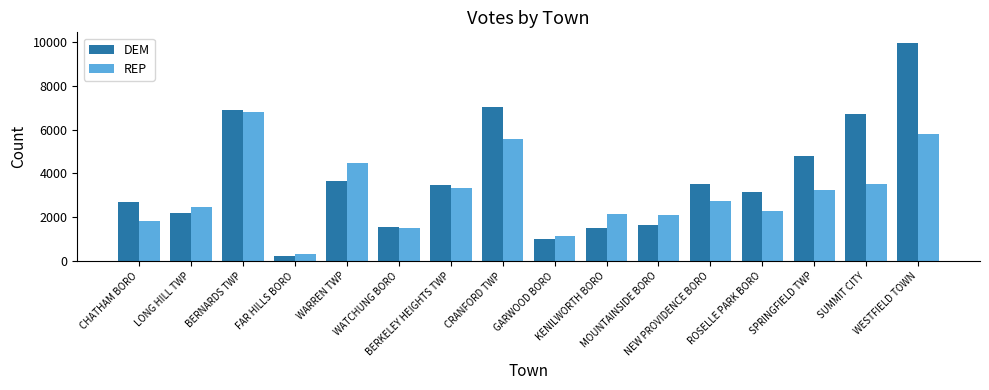

Is it true that REP equals 5497 at SPRINGFIELD TWP?

False